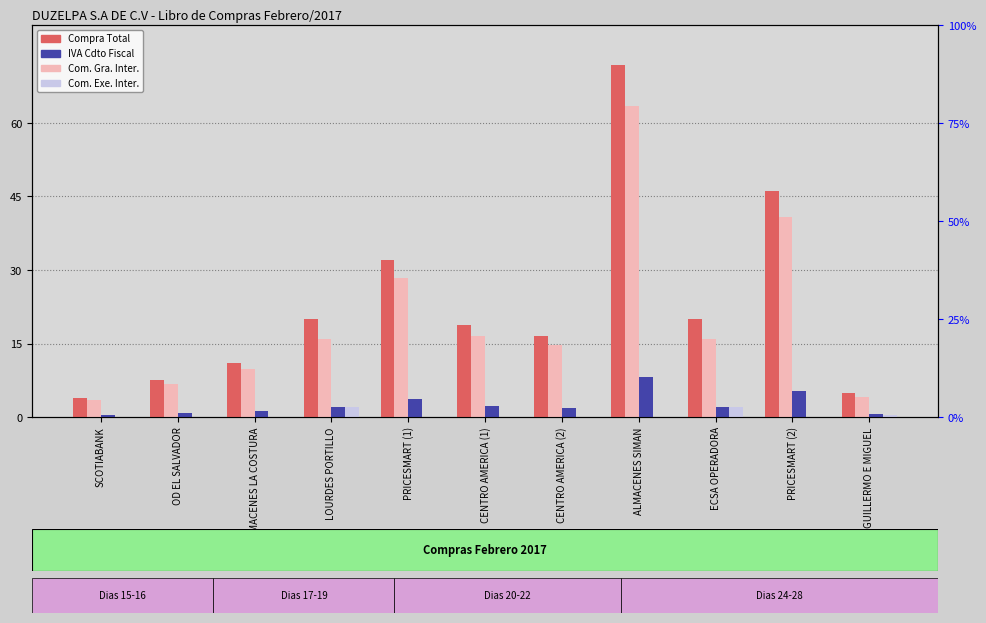

Does the chart contain any negative values?

No